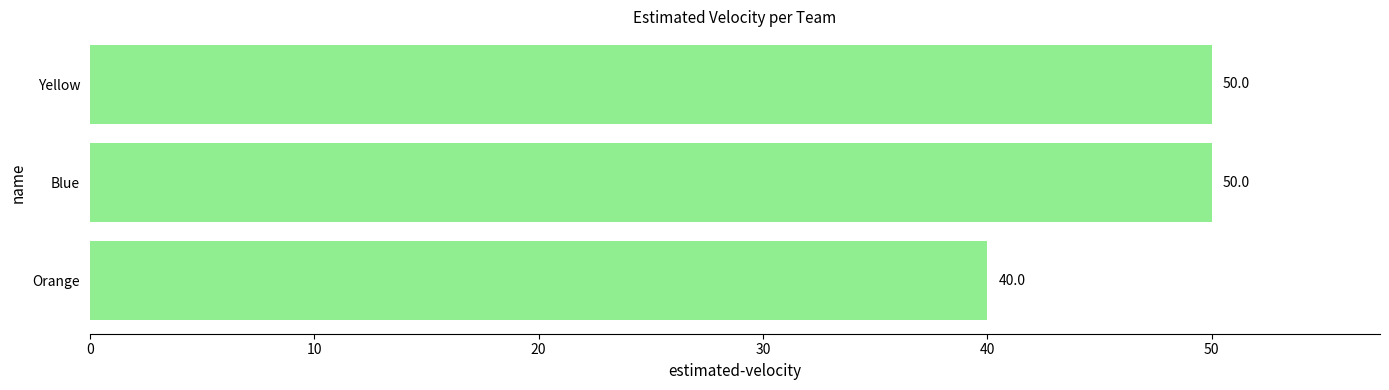

Reading bottom to top, transcribe all the data shown in this chart.

40	50	50